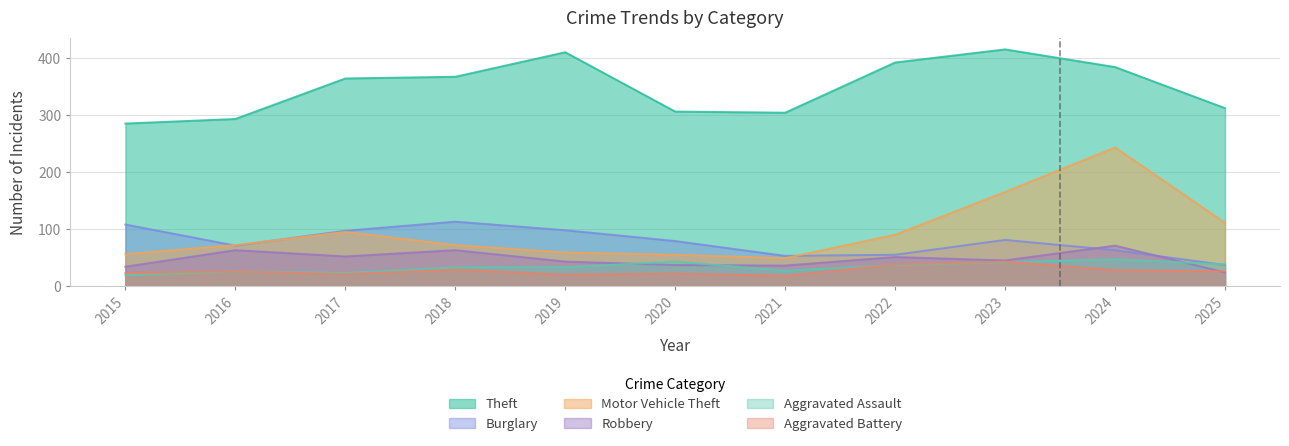

Reading left to right, extract all data points from this chart.

Theft: 2015=285	2016=293	2017=364	2018=367	2019=410	2020=306	2021=304	2022=392	2023=415	2024=384	2025=312
Burglary: 2015=108	2016=71	2017=97	2018=113	2019=98	2020=79	2021=53	2022=55	2023=81	2024=63	2025=37
Motor Vehicle Theft: 2015=56	2016=72	2017=95	2018=72	2019=59	2020=55	2021=49	2022=90	2023=165	2024=243	2025=111
Robbery: 2015=34	2016=63	2017=52	2018=63	2019=43	2020=37	2021=36	2022=51	2023=45	2024=71	2025=24
Aggravated Assault: 2015=19	2016=26	2017=23	2018=33	2019=33	2020=43	2021=27	2022=37	2023=42	2024=47	2025=38
Aggravated Battery: 2015=23	2016=26	2017=21	2018=29	2019=20	2020=22	2021=18	2022=38	2023=43	2024=28	2025=26